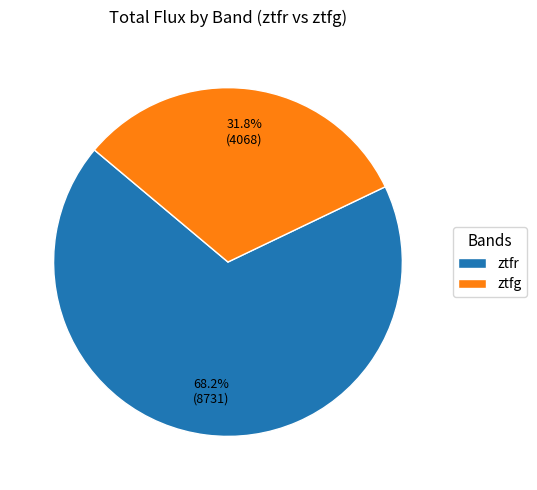

Rank the categories by value from lowest to highest.

ztfg, ztfr